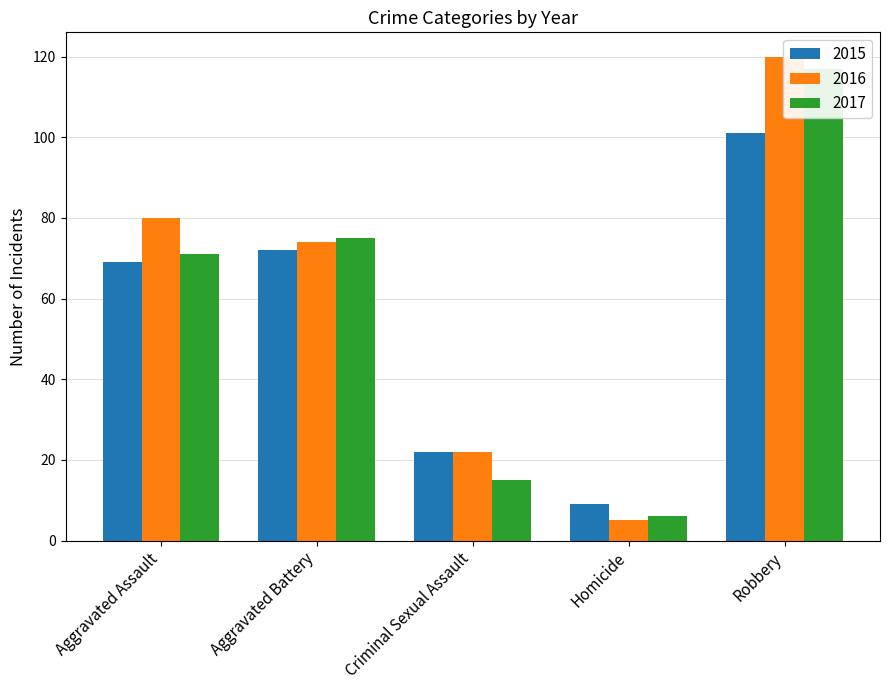

Which has a higher value, Homicide or Criminal Sexual Assault?

Criminal Sexual Assault